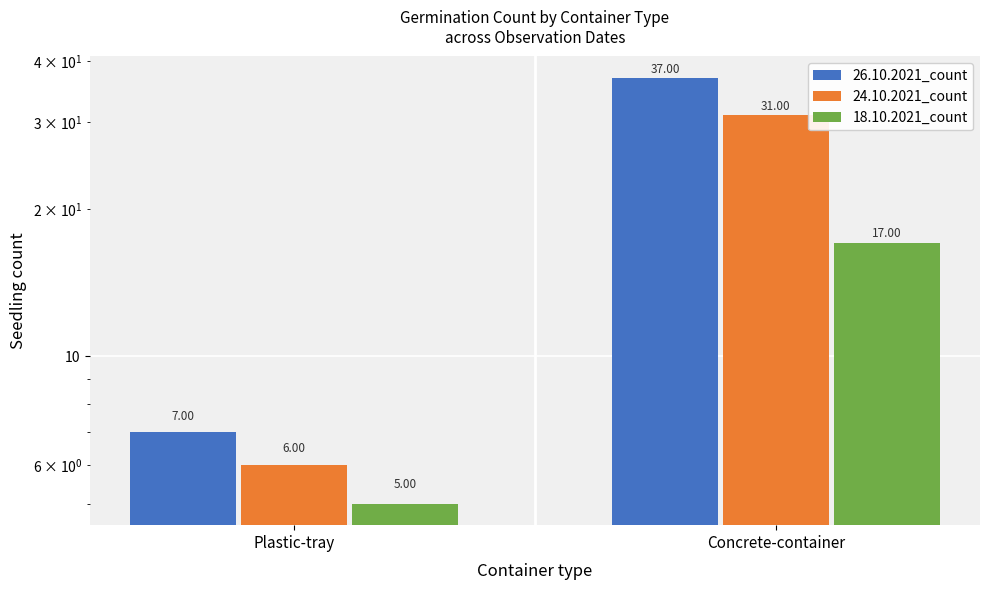

How many groups of bars are there?

2